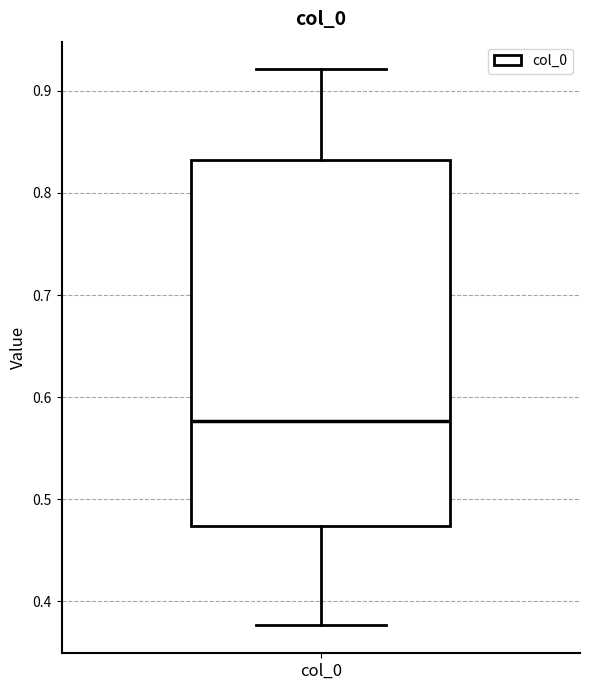

Where does the median line of the box for col_0 sit on the y-axis? The values are not printed on the chart, so give them approximately, as read against the axis.

0.58